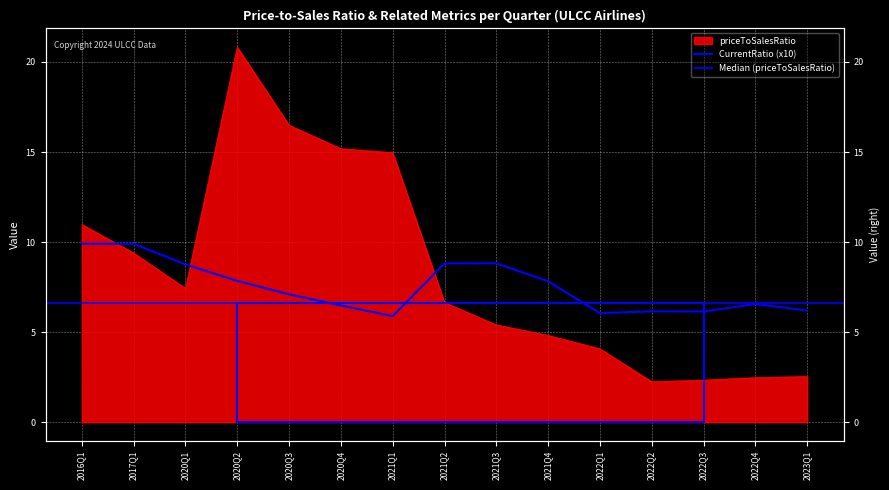

The priceToSalesRatio series shows 2.3 at 2022Q3. True or false?

True